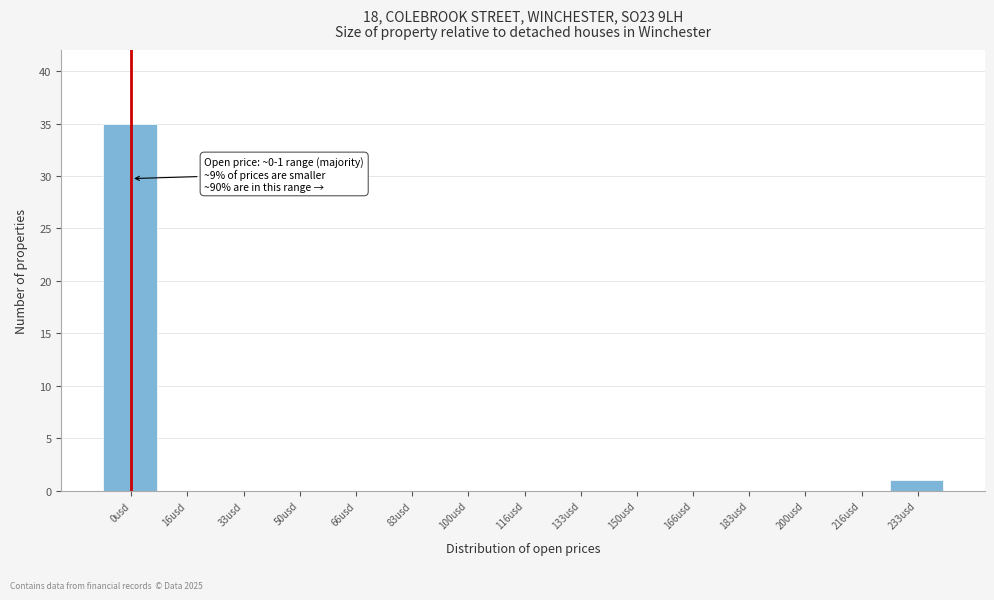

Reading left to right, extract all data points from this chart.

0usd=35	16usd=0	33usd=0	50usd=0	66usd=0	83usd=0	100usd=0	116usd=0	133usd=0	150usd=0	166usd=0	183usd=0	200usd=0	216usd=0	233usd=1